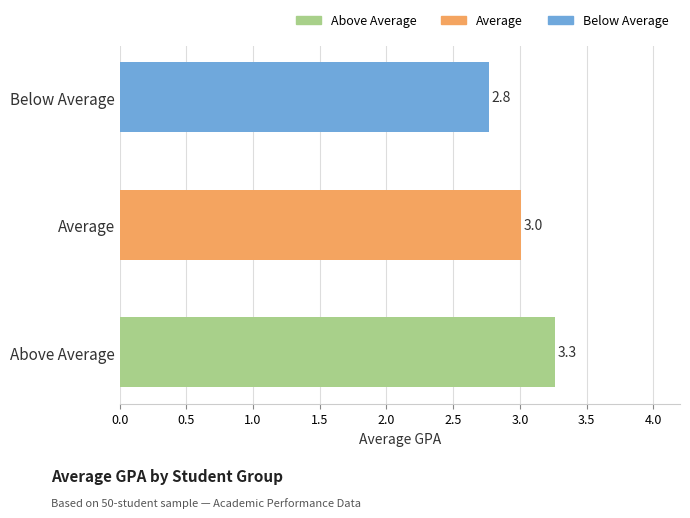

What is the minimum value shown in the chart?

2.8